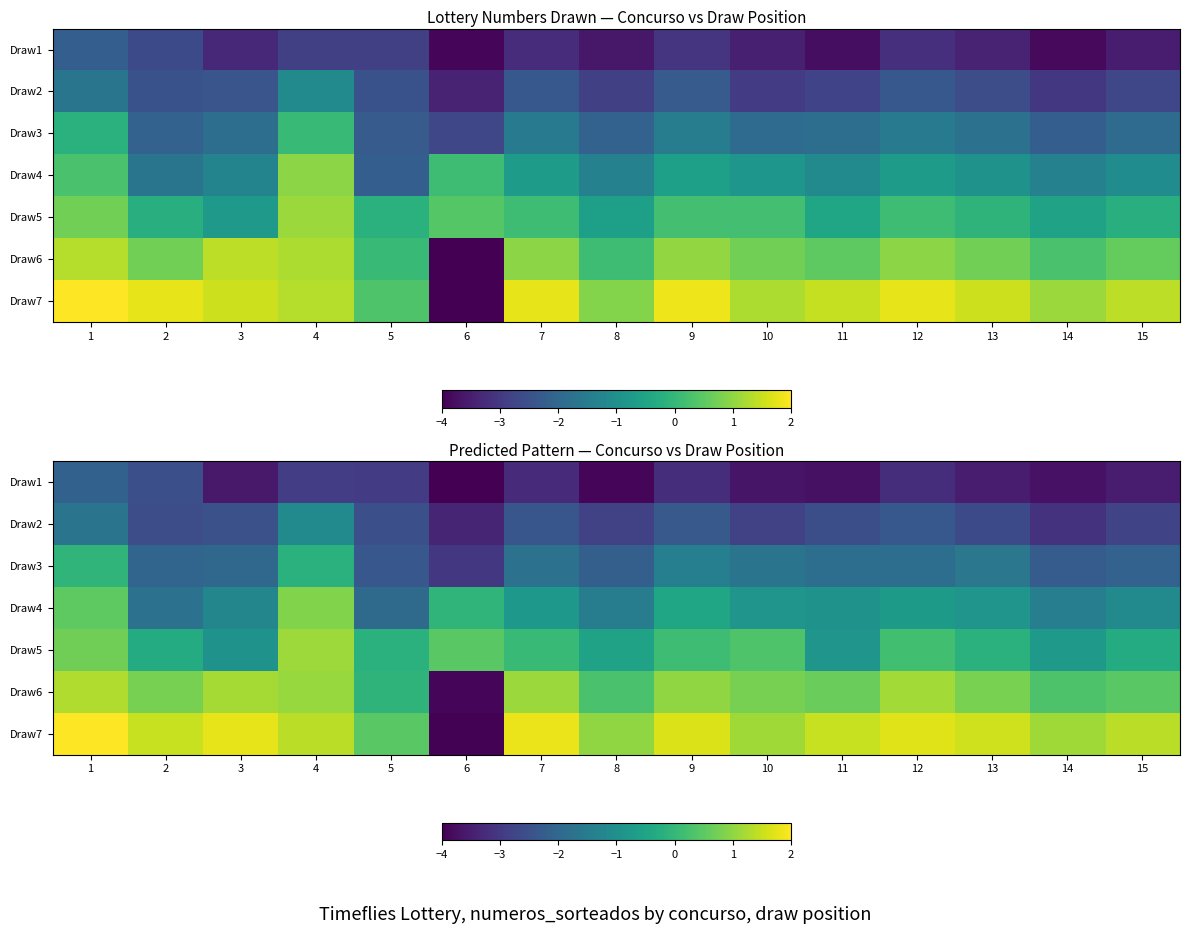

How many data points in Draw4 are less than 0?

13